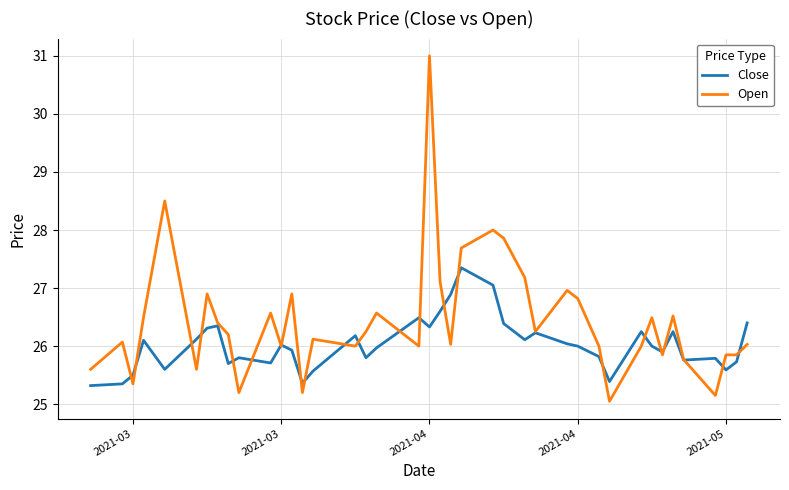

Rank the series by their average value, from lowest to highest.

Close, Open